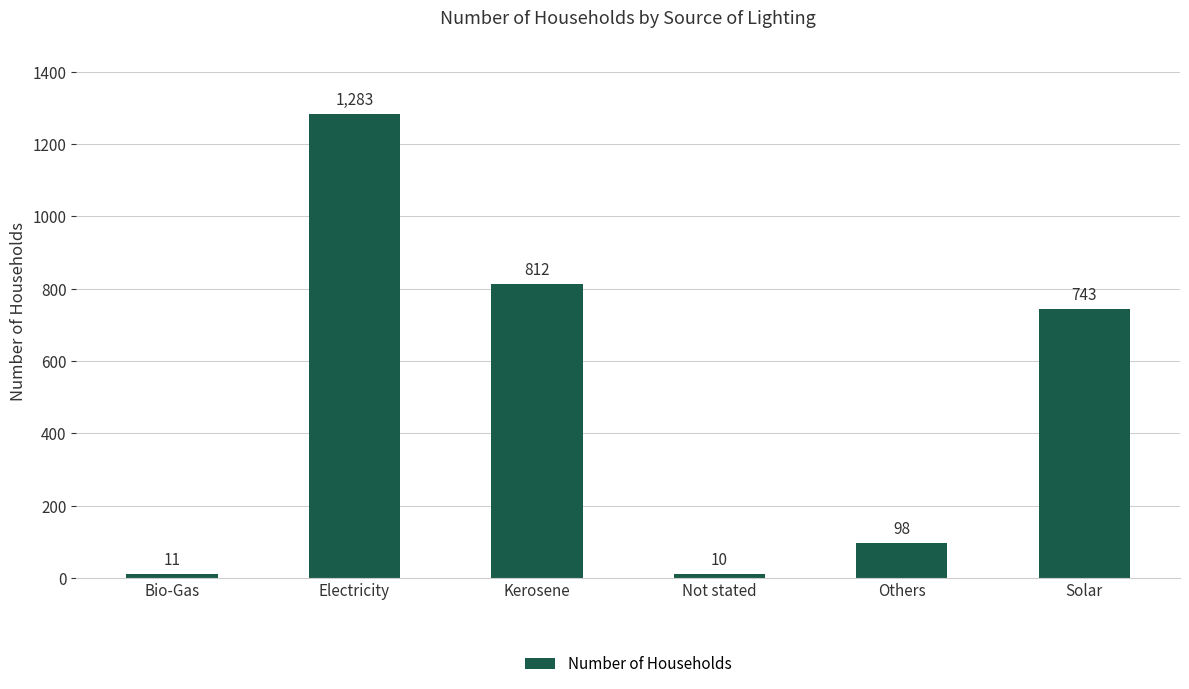

What is the greatest value displayed?

1283